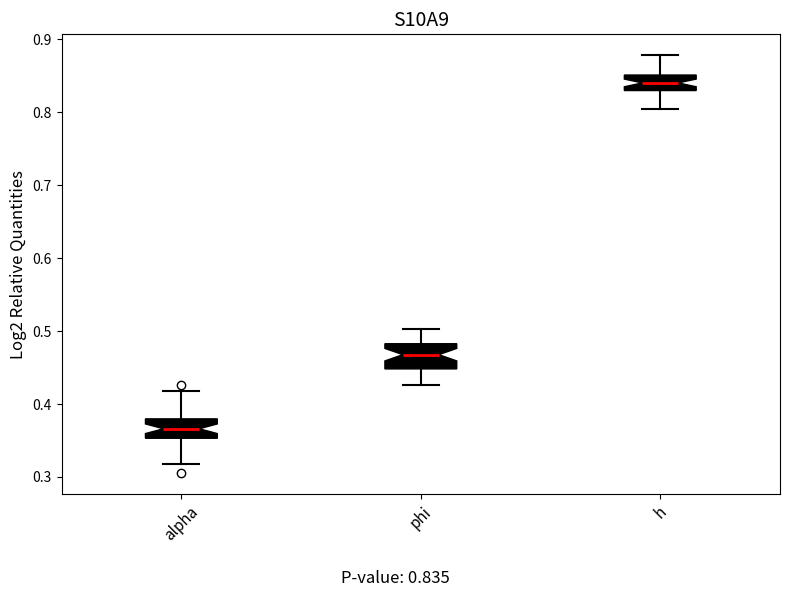

Reading left to right, read every box against the y-axis: the position of its median line, the range the box covers, and the ends of its whiskers. The values are not printed on the chart, so give them approximately, as read against the axis.

alpha: median 0.37, box 0.35 to 0.38, whiskers 0.32 to 0.42
phi: median 0.47, box 0.45 to 0.48, whiskers 0.43 to 0.50
h: median 0.84, box 0.83 to 0.85, whiskers 0.81 to 0.88